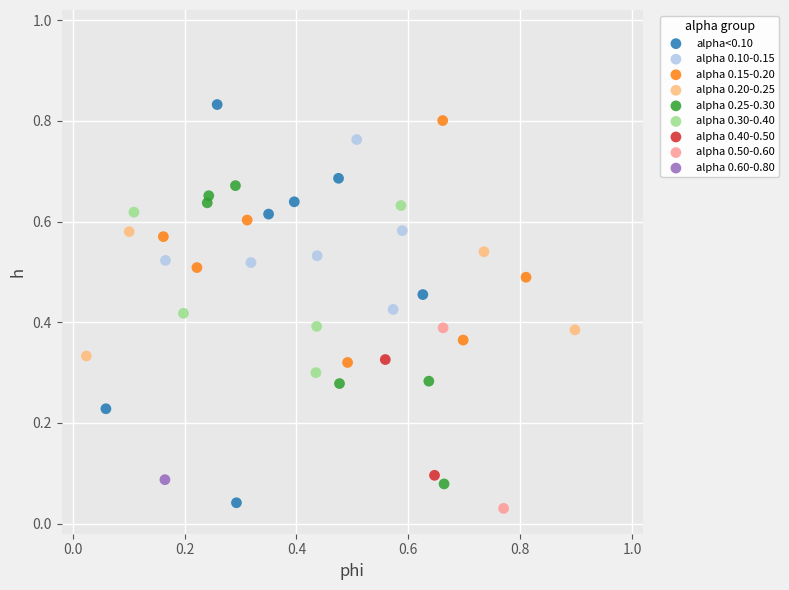

What are all the series names shown in the legend?

alpha<0.10, alpha 0.10-0.15, alpha 0.15-0.20, alpha 0.20-0.25, alpha 0.25-0.30, alpha 0.30-0.40, alpha 0.40-0.50, alpha 0.50-0.60, alpha 0.60-0.80